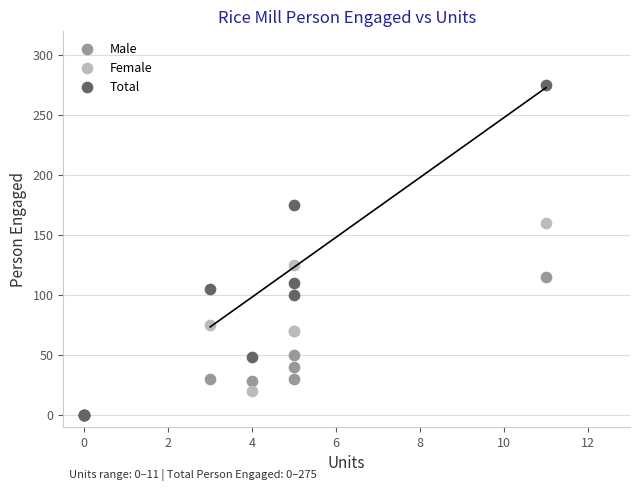

Across all series, what Y value is closest to 137?

125